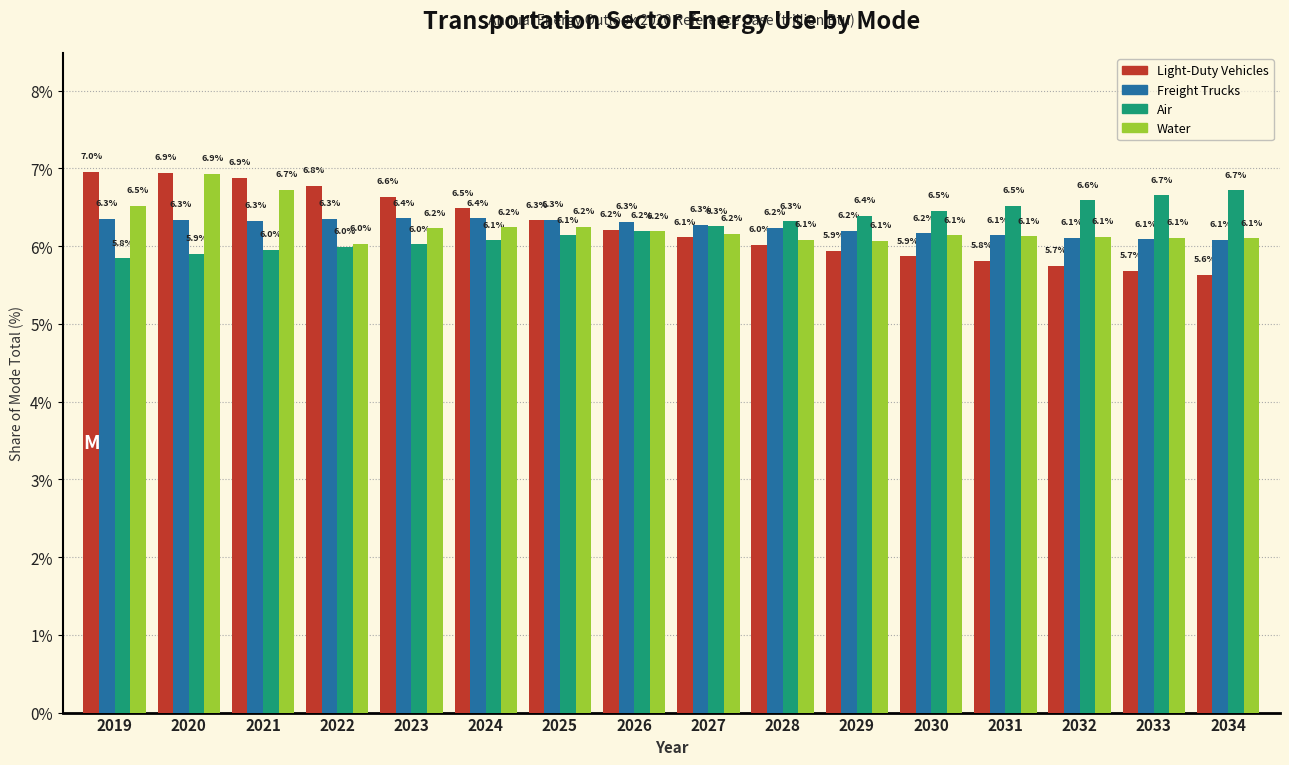

Reading left to right, transcribe all the data shown in this chart.

Light-Duty Vehicles: 2019=7.0	2020=6.9	2021=6.9	2022=6.8	2023=6.6	2024=6.5	2025=6.3	2026=6.2	2027=6.1	2028=6.0	2029=5.9	2030=5.9	2031=5.8	2032=5.7	2033=5.7	2034=5.6
Freight Trucks: 2019=6.3	2020=6.3	2021=6.3	2022=6.3	2023=6.4	2024=6.4	2025=6.3	2026=6.3	2027=6.3	2028=6.2	2029=6.2	2030=6.2	2031=6.1	2032=6.1	2033=6.1	2034=6.1
Air: 2019=5.8	2020=5.9	2021=6.0	2022=6.0	2023=6.0	2024=6.1	2025=6.1	2026=6.2	2027=6.3	2028=6.3	2029=6.4	2030=6.5	2031=6.5	2032=6.6	2033=6.7	2034=6.7
Water: 2019=6.5	2020=6.9	2021=6.7	2022=6.0	2023=6.2	2024=6.2	2025=6.2	2026=6.2	2027=6.2	2028=6.1	2029=6.1	2030=6.1	2031=6.1	2032=6.1	2033=6.1	2034=6.1